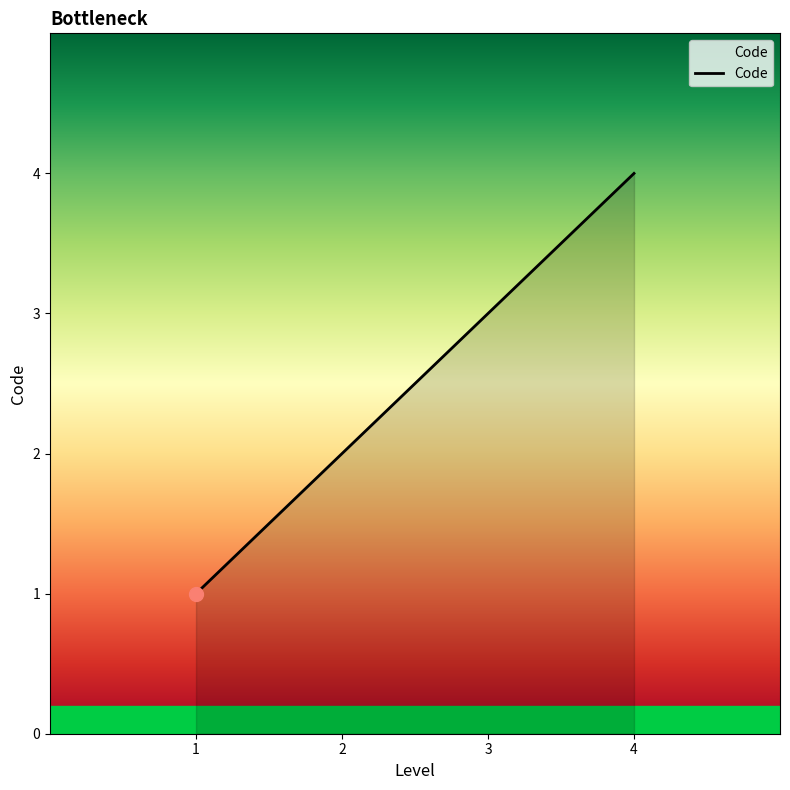

What is the change in value from 2 to 4?

+2